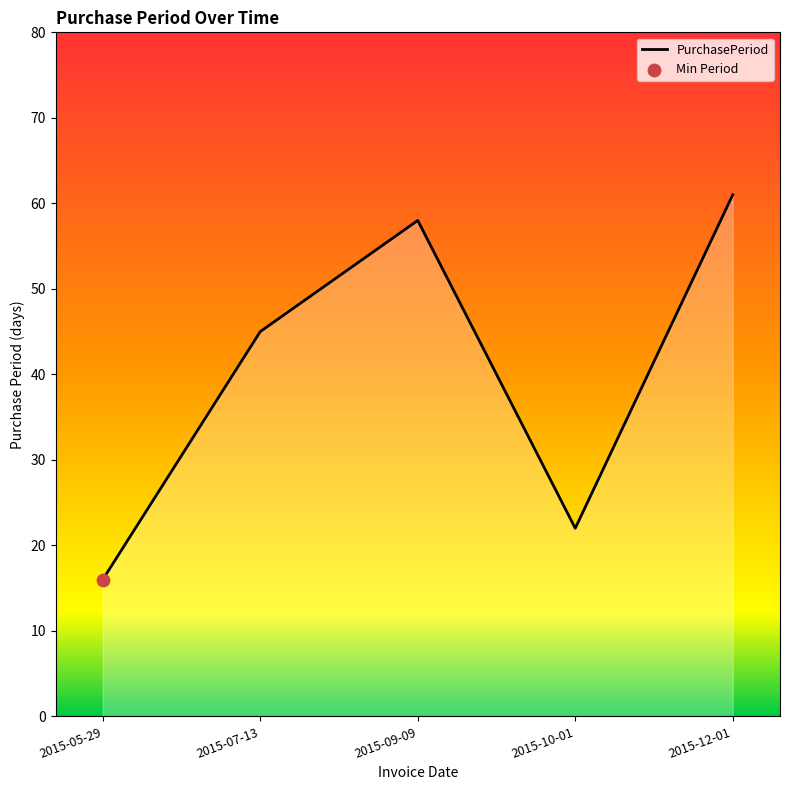

What is the ratio of the value at 2015-09-09 to the value at 2015-10-01?

2.6